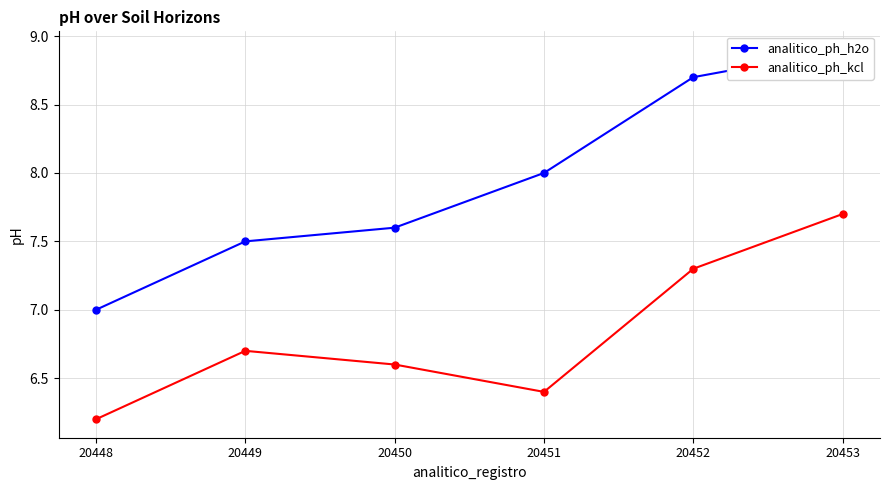

What are all the series names shown in the legend?

analitico_ph_h2o, analitico_ph_kcl